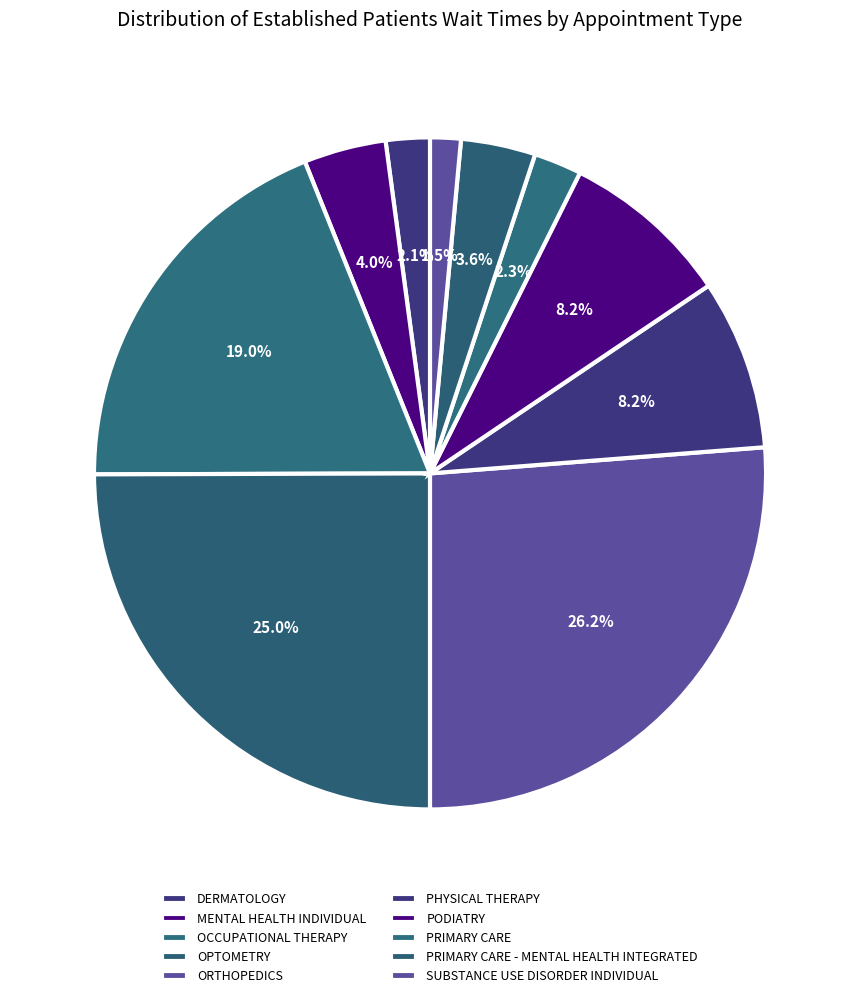

Do ORTHOPEDICS and DERMATOLOGY together represent more than half of the pie?

No